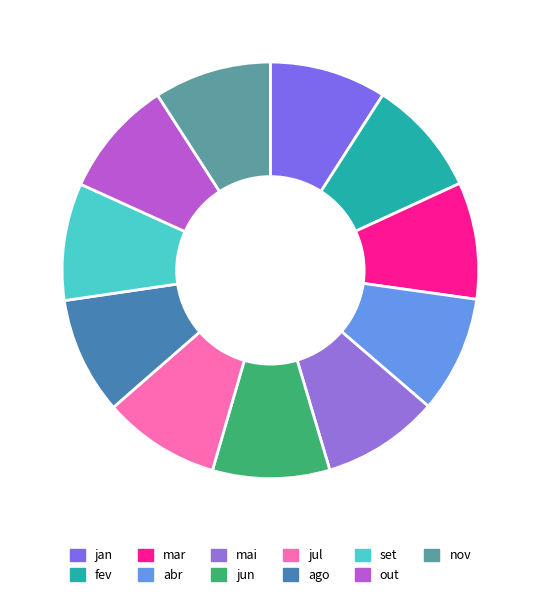

Does any single category account for the majority?

No